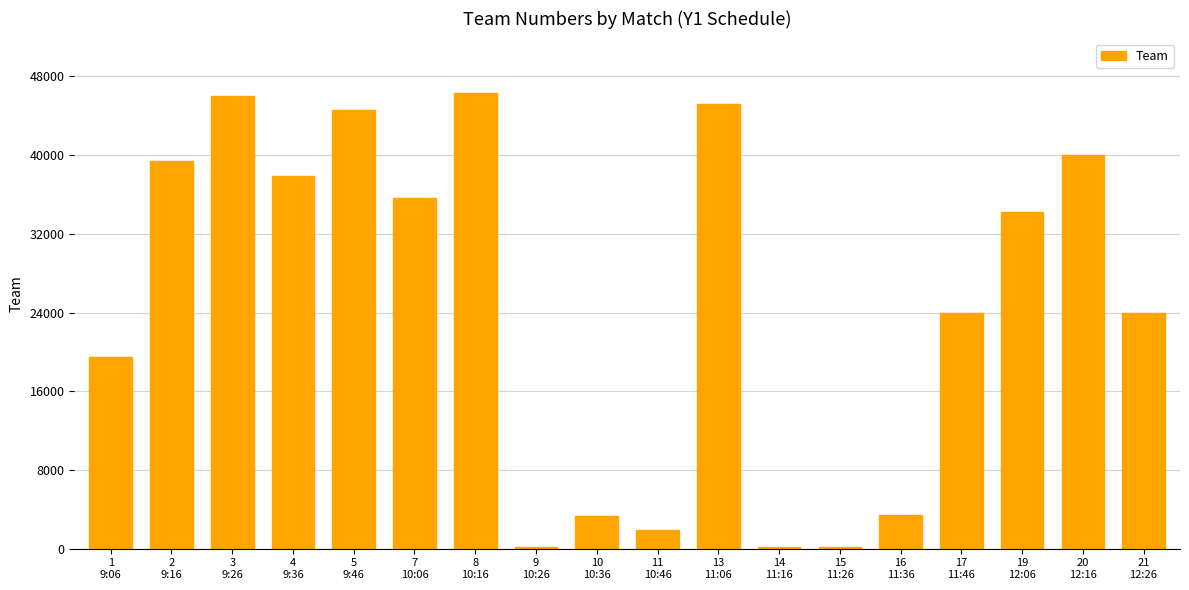

How many series are shown in this chart?

1